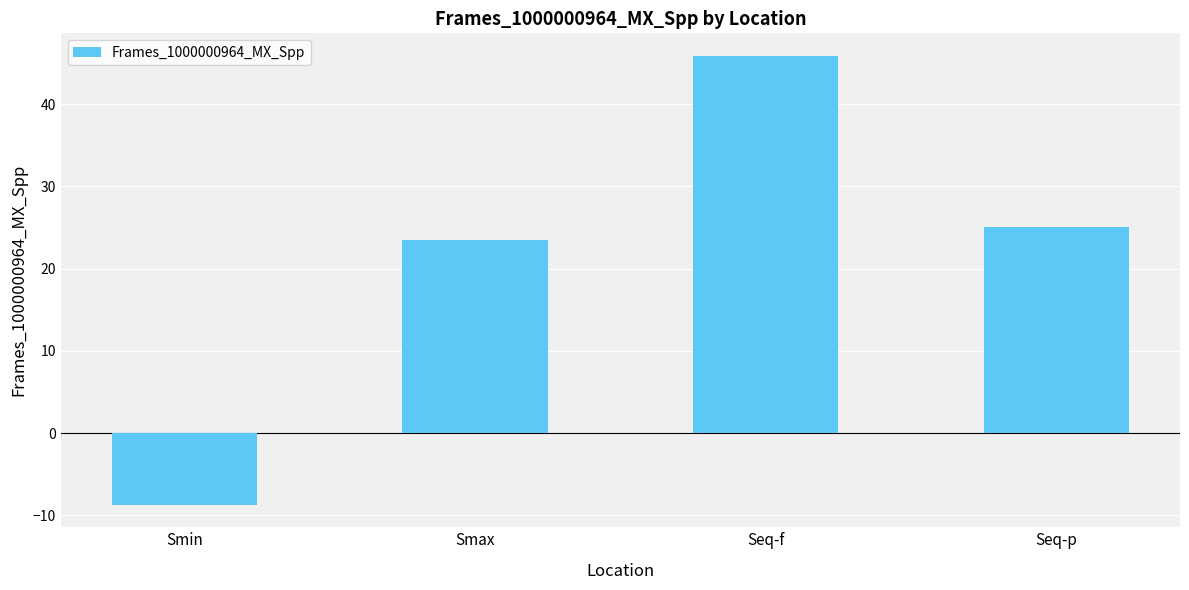

List the labels in order of value, smallest first.

Smin, Smax, Seq-p, Seq-f